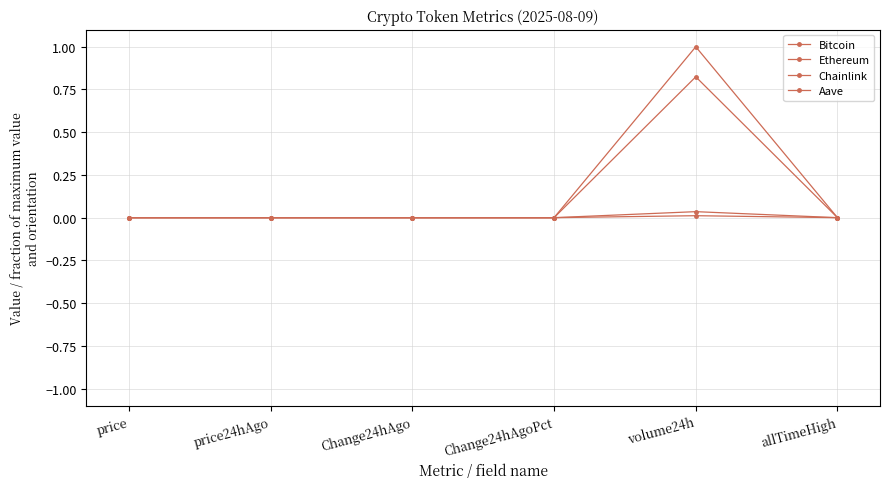

At price24hAgo, list the series in order from largest to smallest.

Bitcoin, Ethereum, Aave, Chainlink